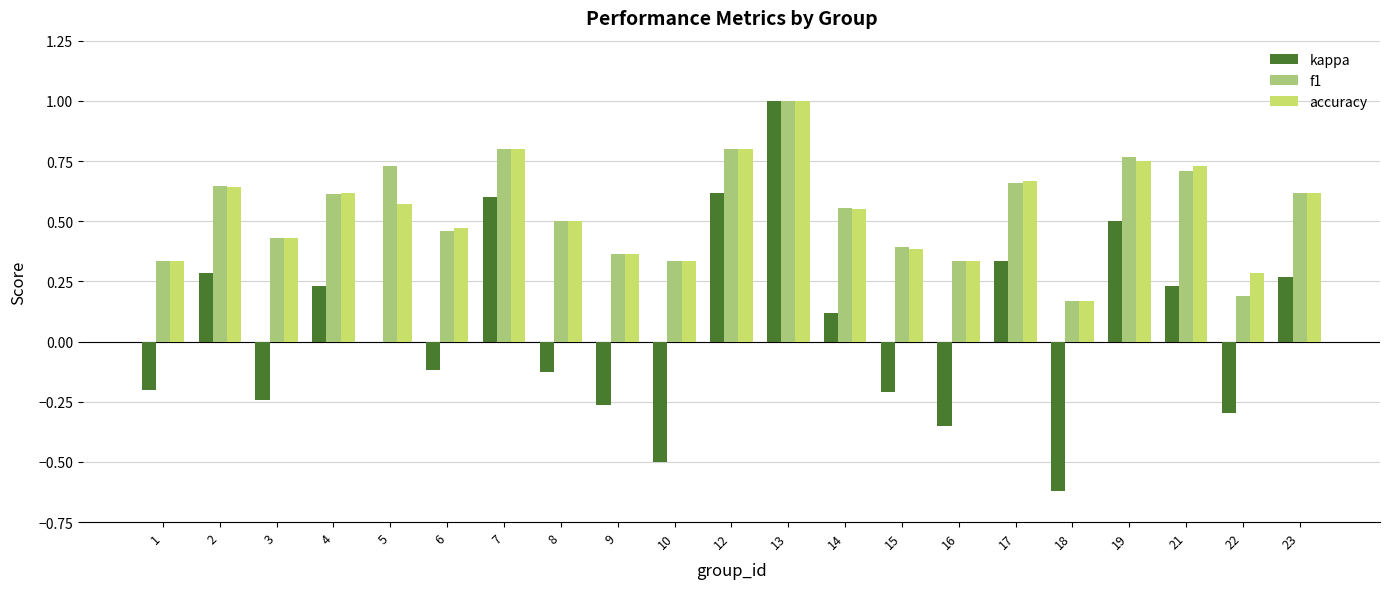

What is the total value across all series at 8?

0.9